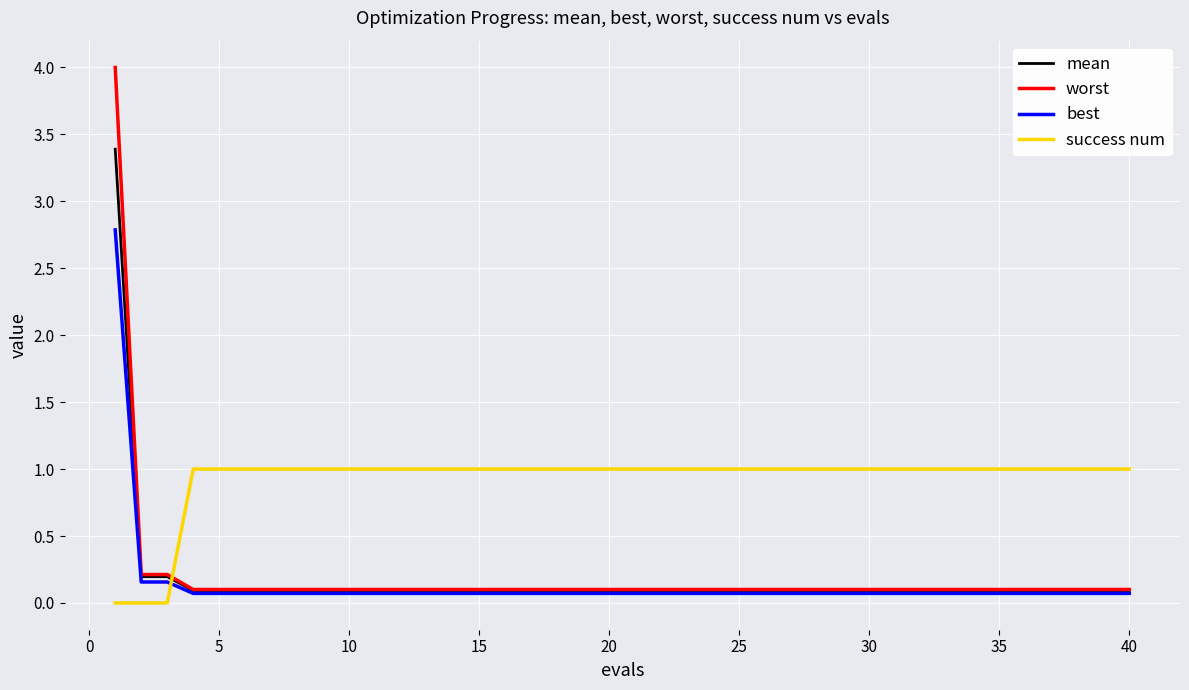

What is the greatest value displayed?

4.0